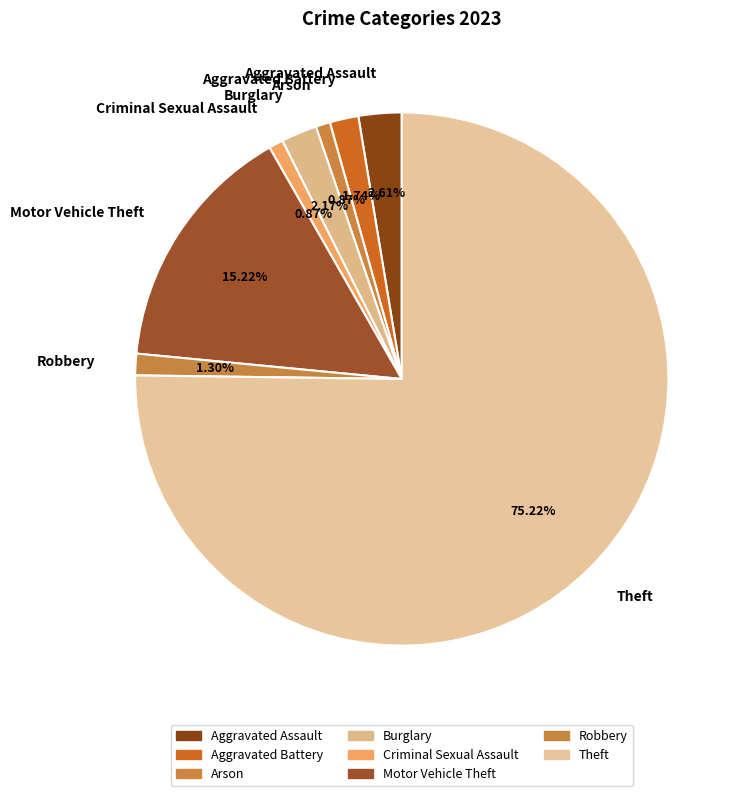

True or false: Motor Vehicle Theft accounts for 24% of the total.

False